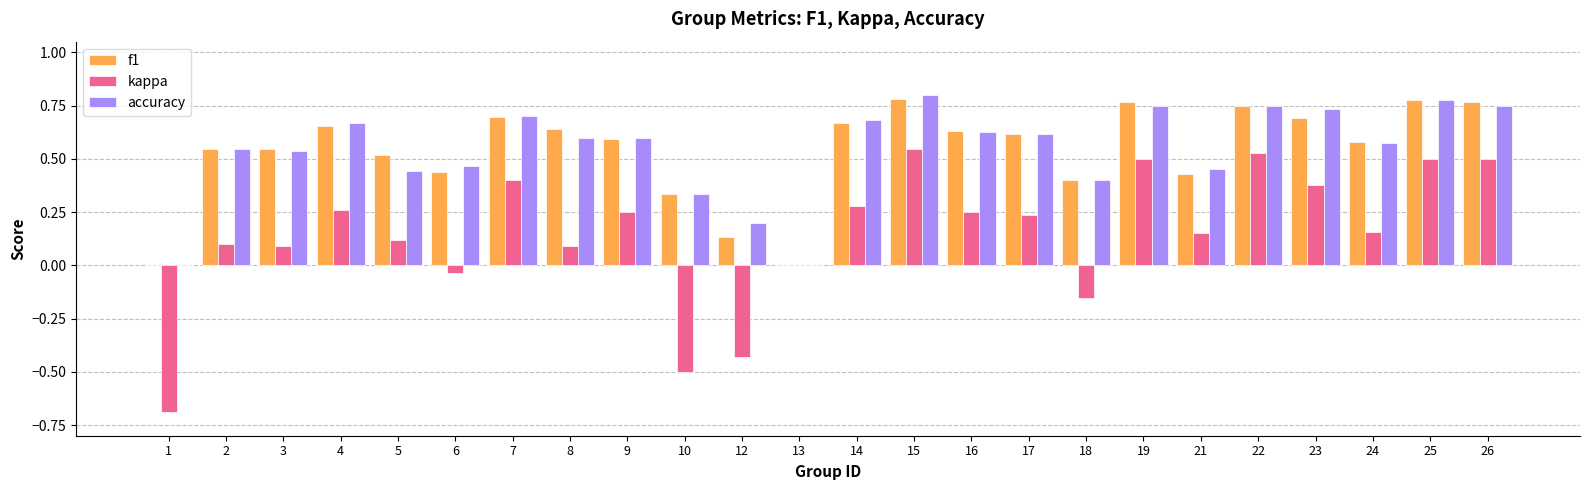

Which series has the largest range (max minus min)?

kappa